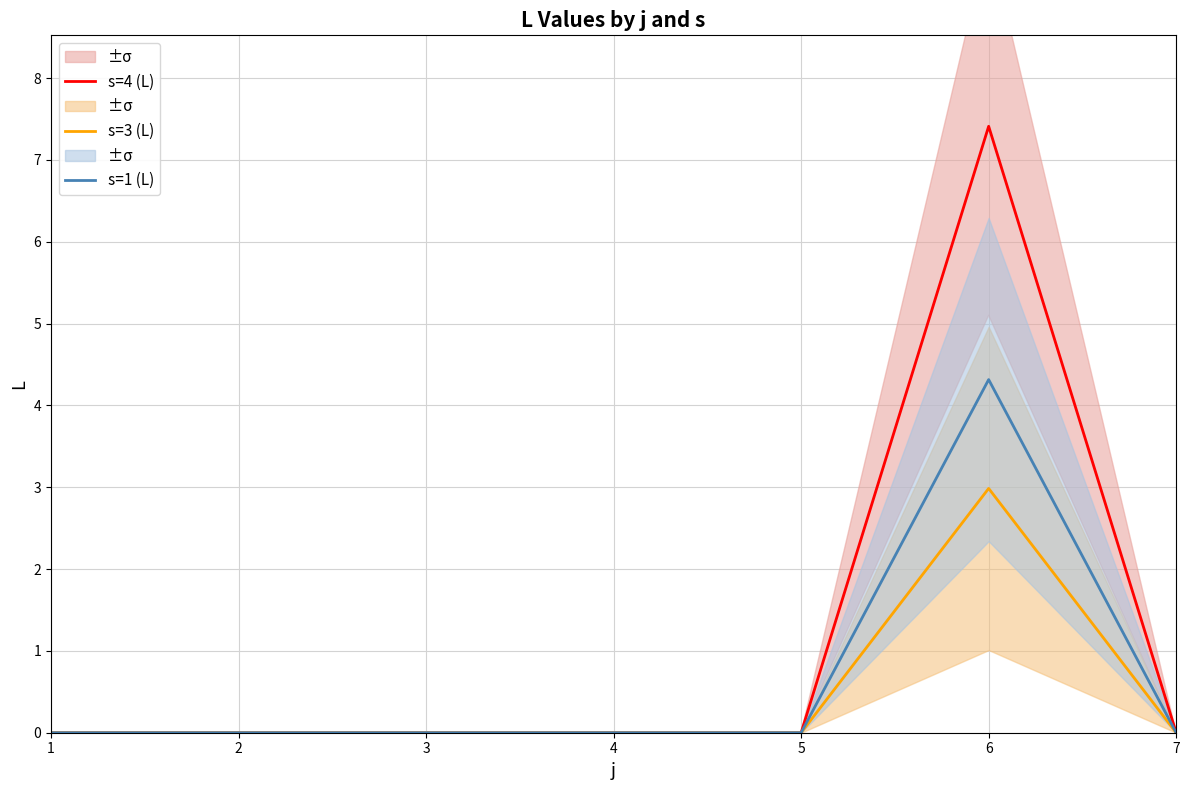

How many s=3 (L) values are between 0 and 1?

6